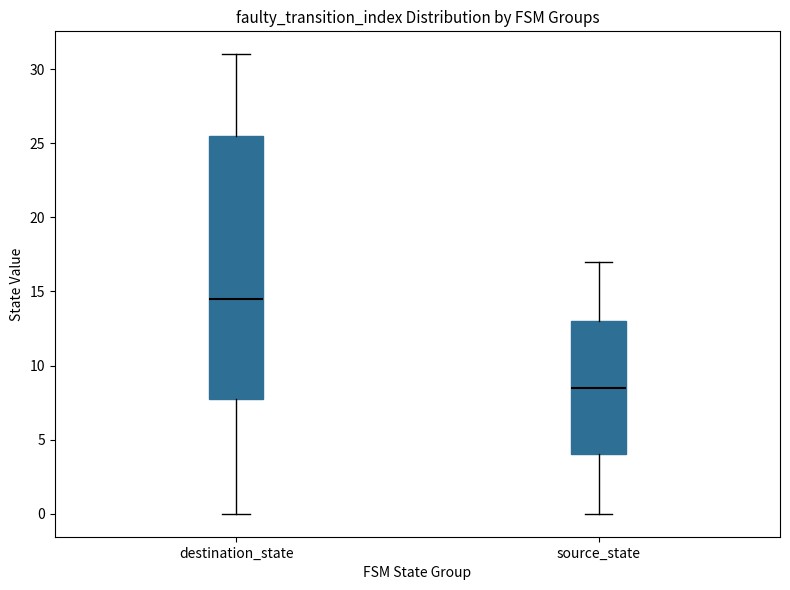

Reading left to right, transcribe this box plot: for each box, give where its median line is, the range the box spans, and where its two whiskers end, as read against the y-axis. The values are not printed on the chart, so give them approximately, as read against the axis.

destination_state: median 14.5, box 8.0 to 25.5, whiskers 0.0 to 31.0
source_state: median 8.5, box 4.0 to 13.0, whiskers 0.0 to 17.0